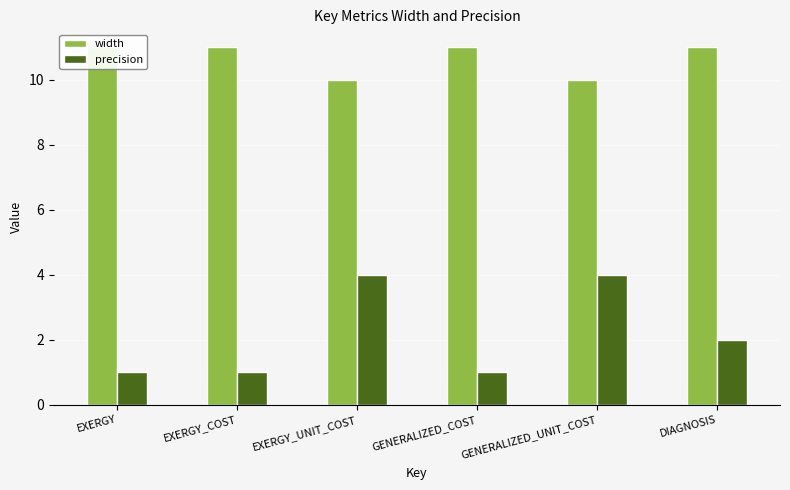

List the series in order of their overall mean, lowest first.

precision, width